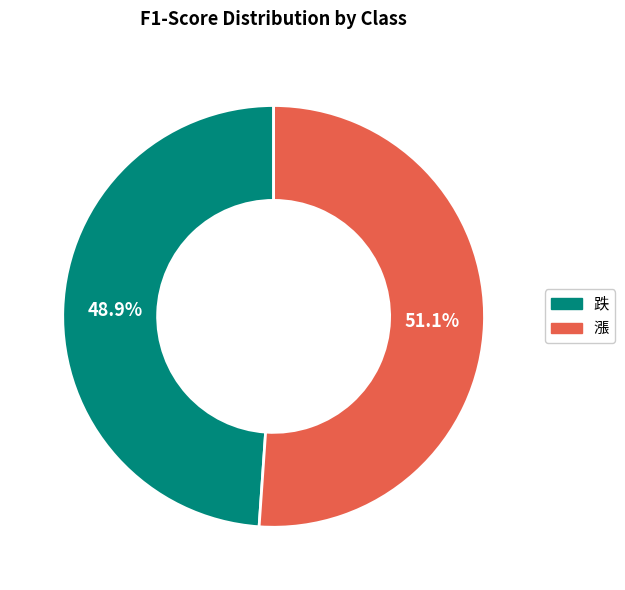

How many segments does this pie chart have?

2